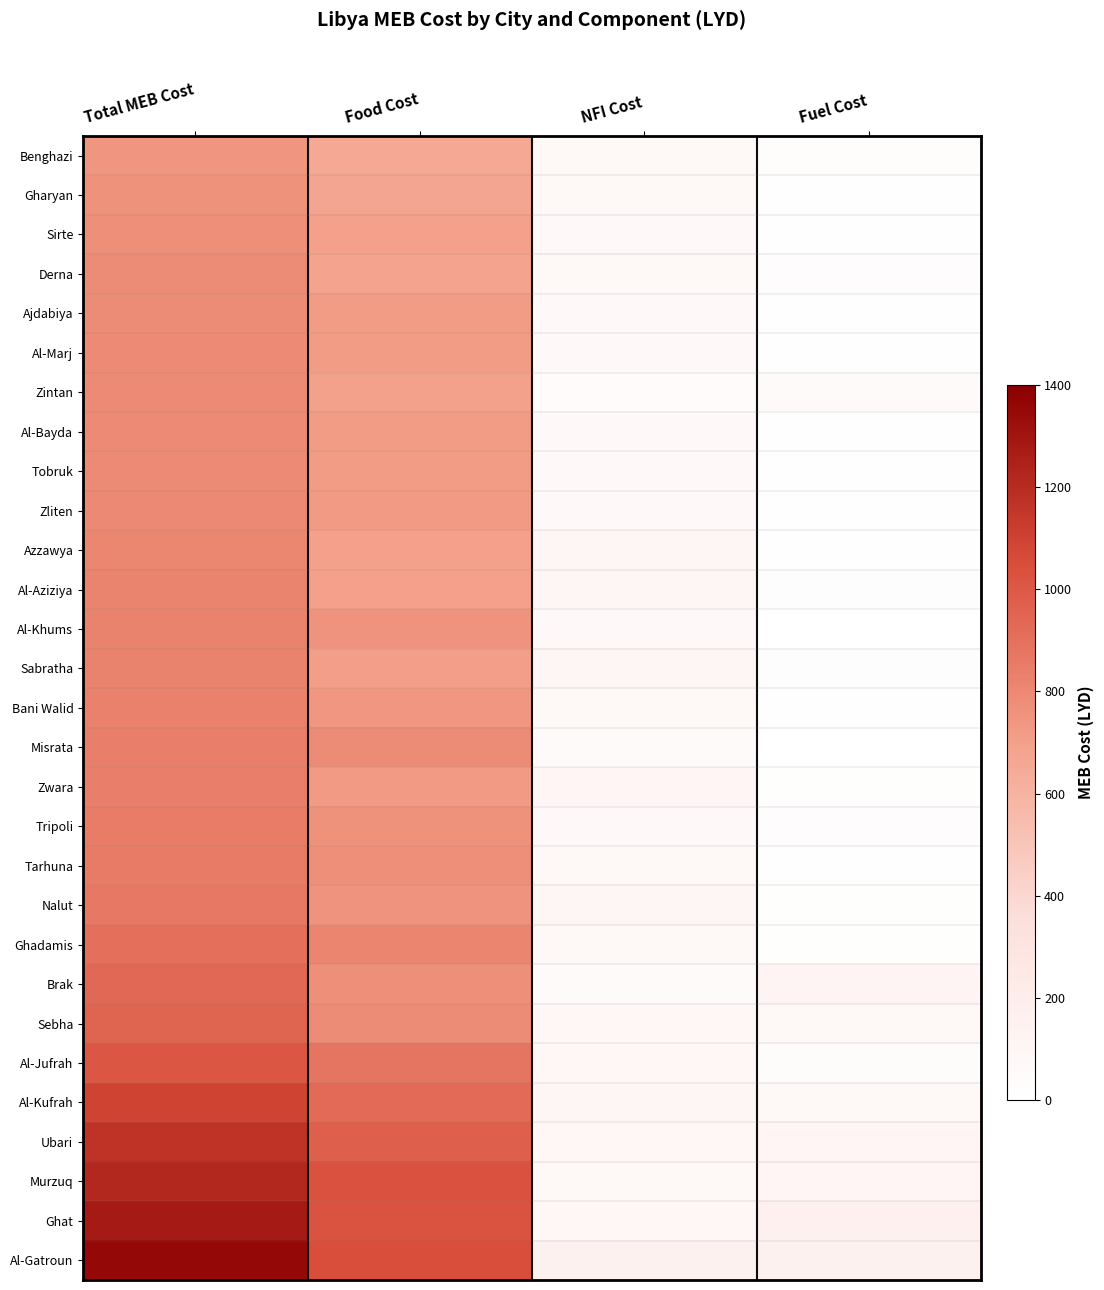

Between Fuel Cost and Total MEB Cost, which is larger?

Total MEB Cost